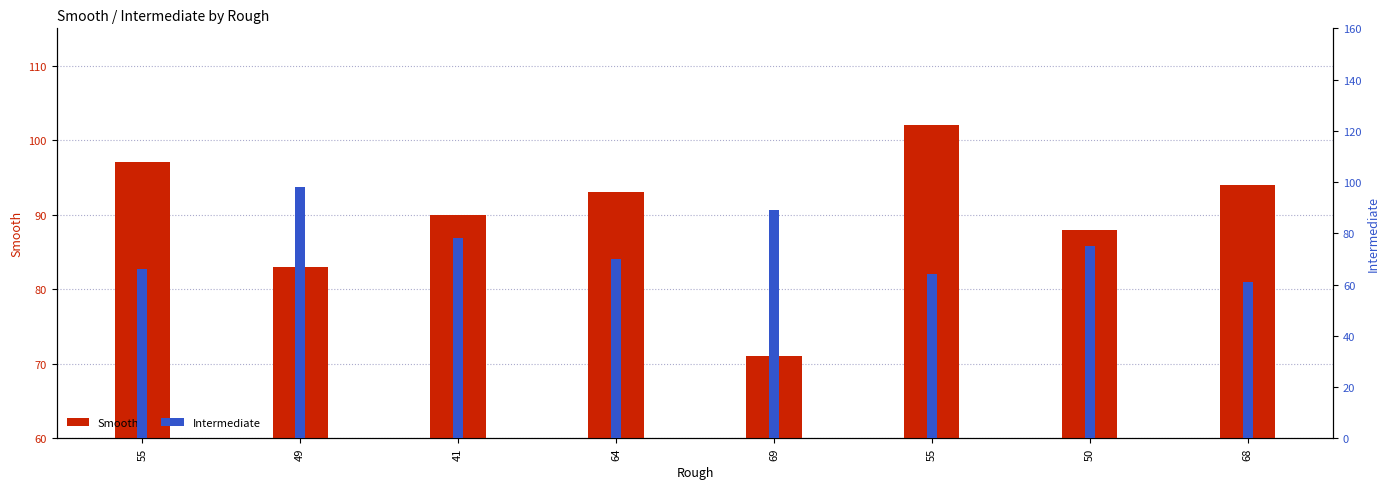

Which series has the largest total across all categories?

Smooth